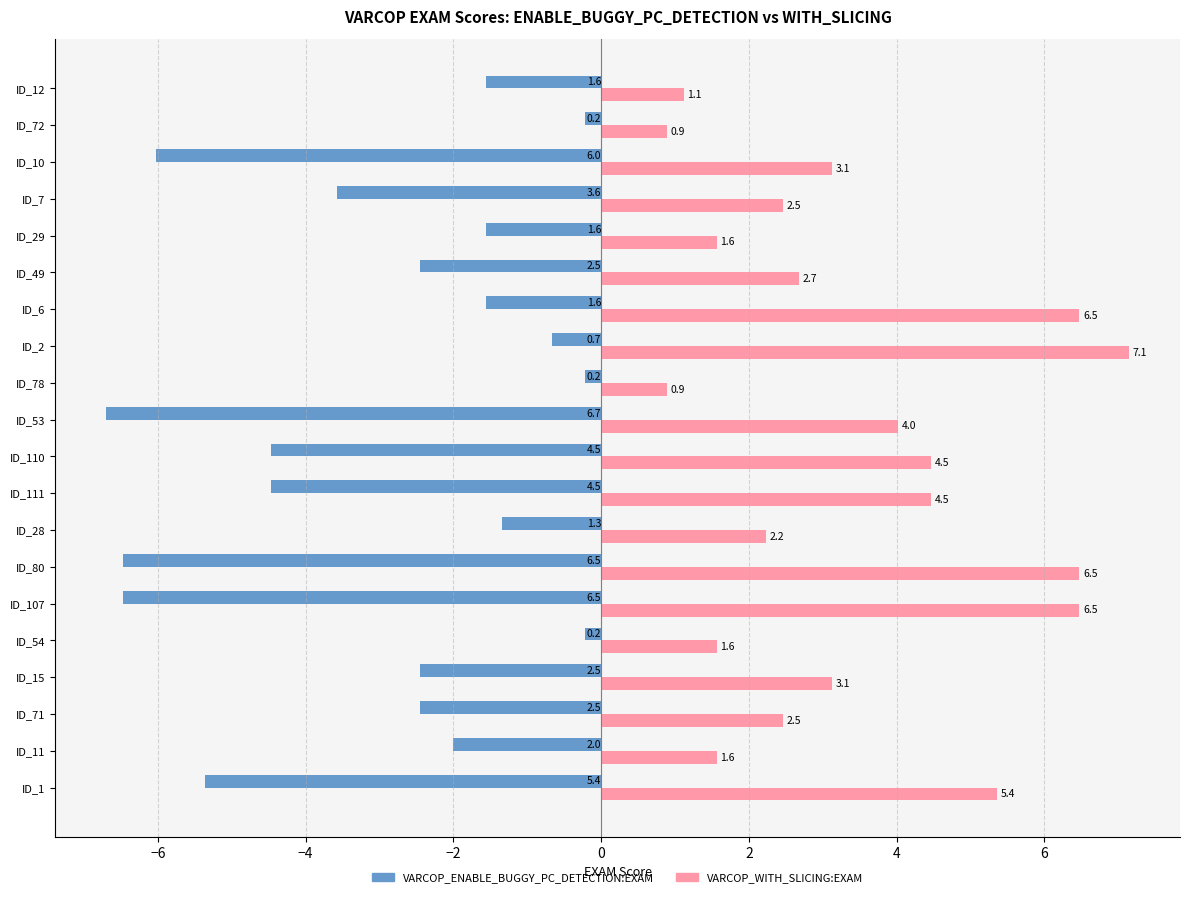

What is the difference between the maximum and minimum values in the VARCOP_ENABLE_BUGGY_PC_DETECTION:EXAM series?

6.5